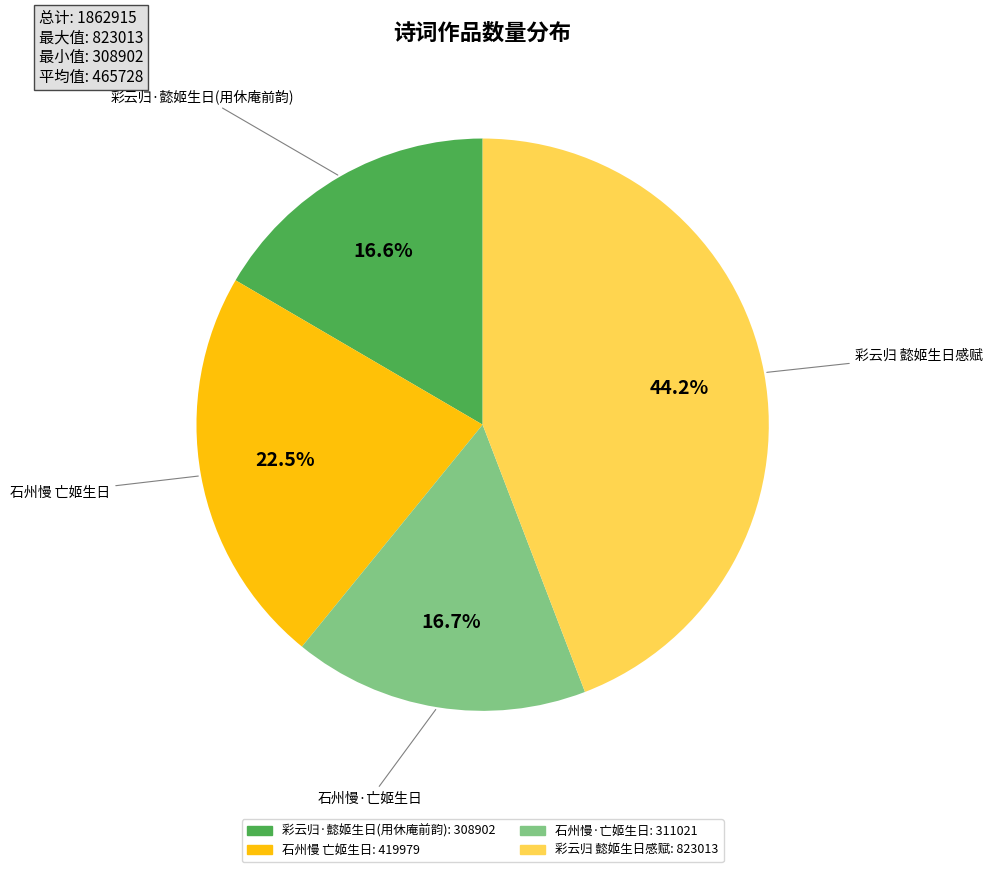

Is there a majority slice in this chart?

No